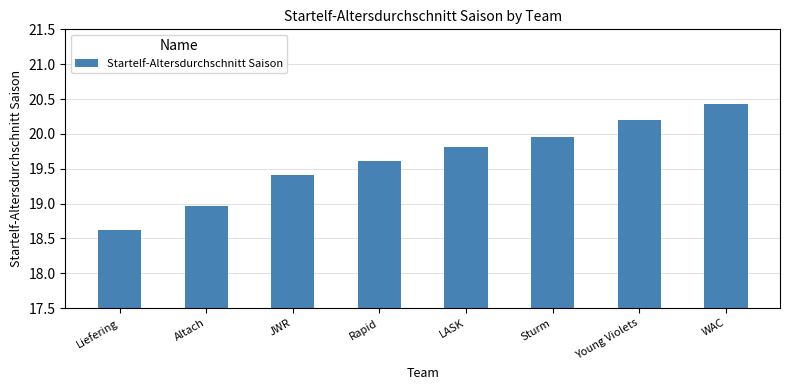

Rank the categories by value from highest to lowest.

WAC, Young Violets, Sturm, LASK, Rapid, JWR, Altach, Liefering